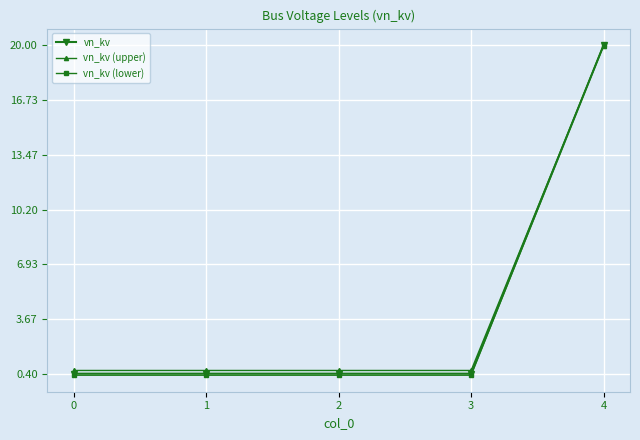

Which category has the highest value in the vn_kv series?

4